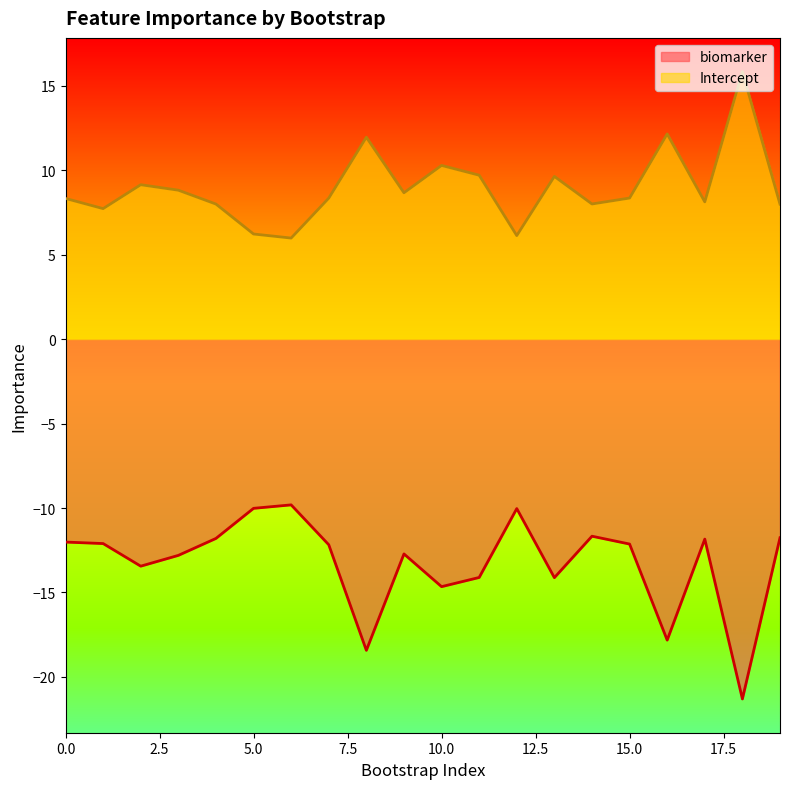

How many data points in biomarker are above -12?

7